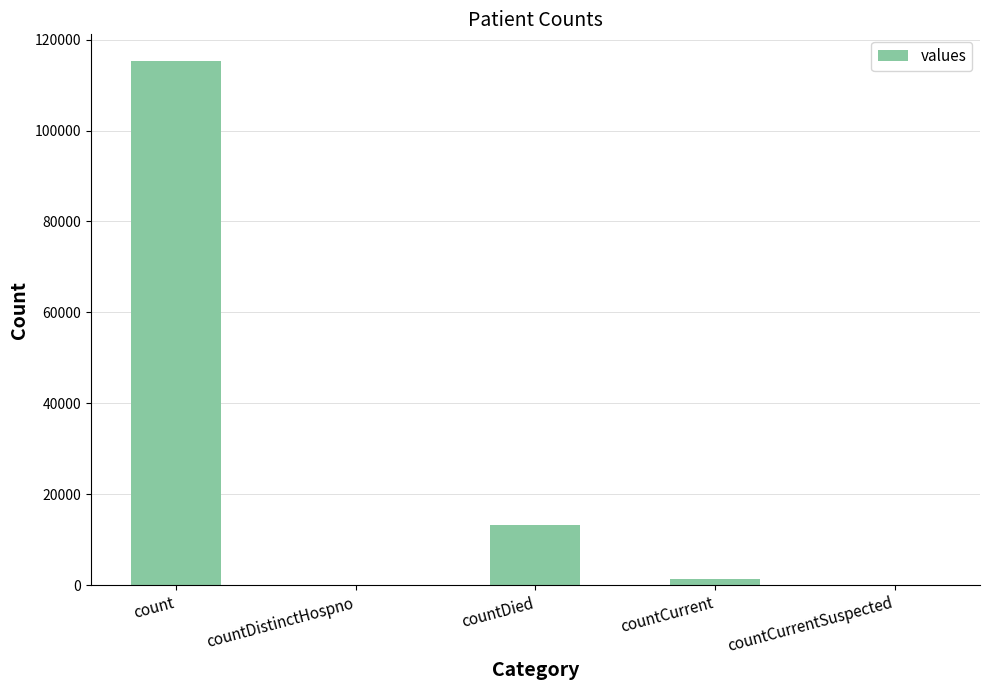

Which category has the highest value across all series?

count